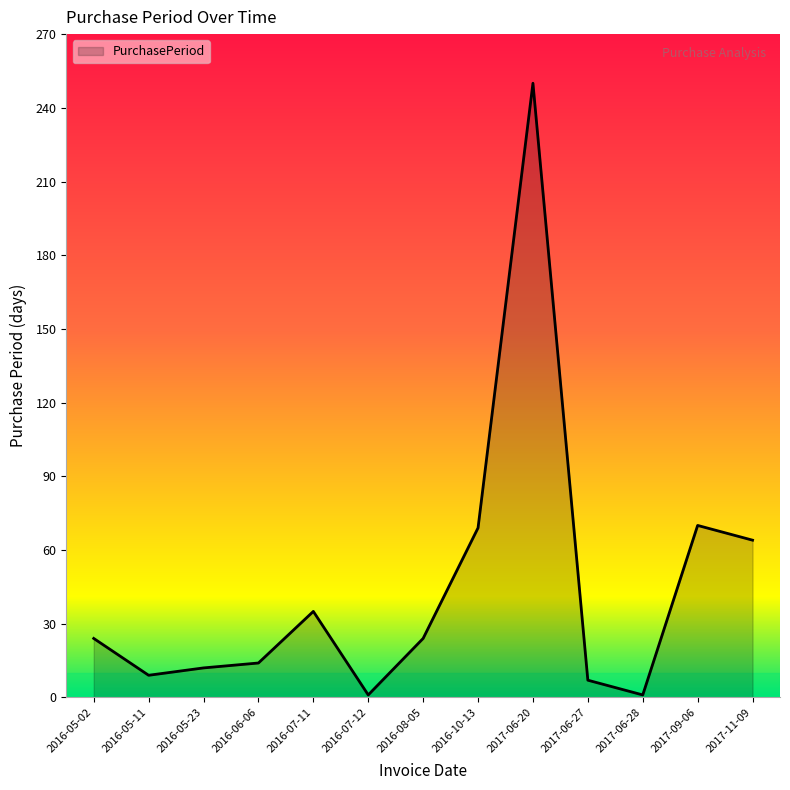

What is the difference between the second highest and second lowest values?

69